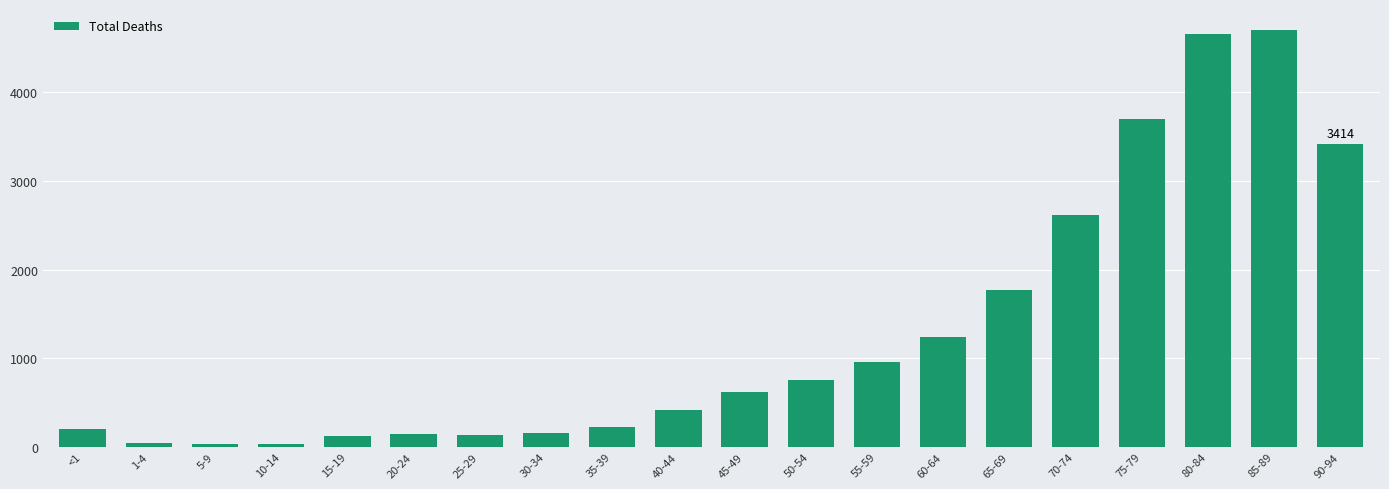

What is the difference between the values at 30-34 and 70-74?

2468